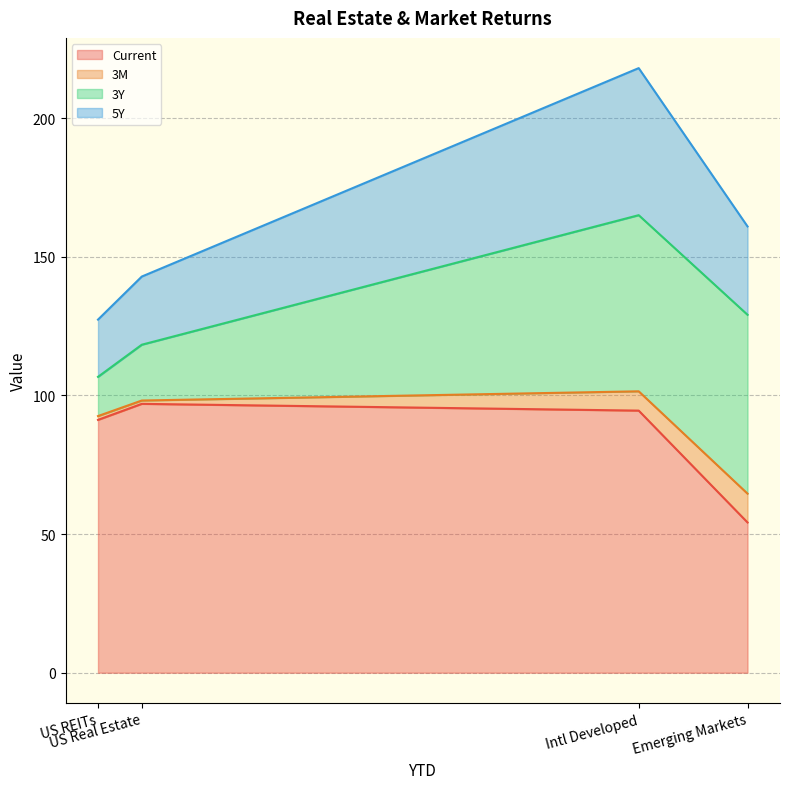

Which series has the widest spread of values?

5Y